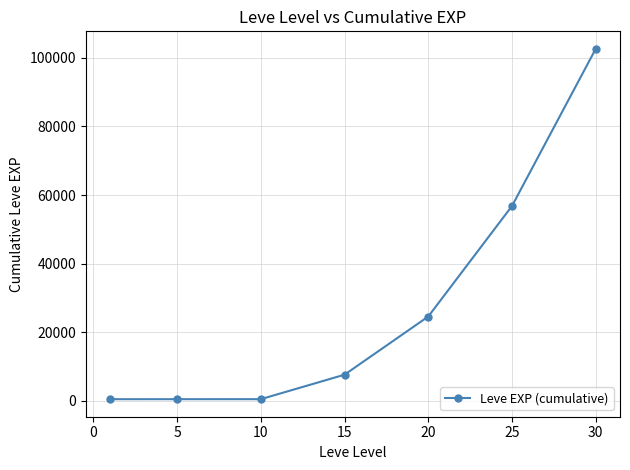

What is the minimum value shown in the chart?

468.5